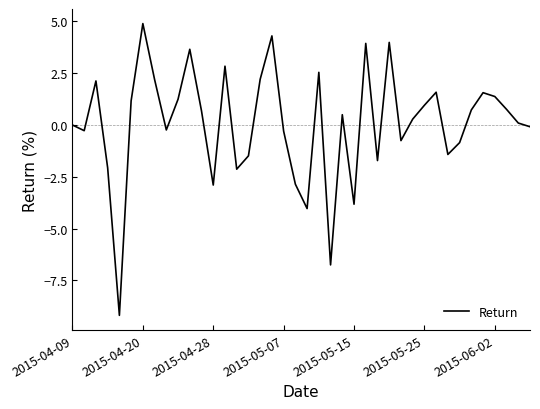

What is the maximum value shown in the chart?

4.9